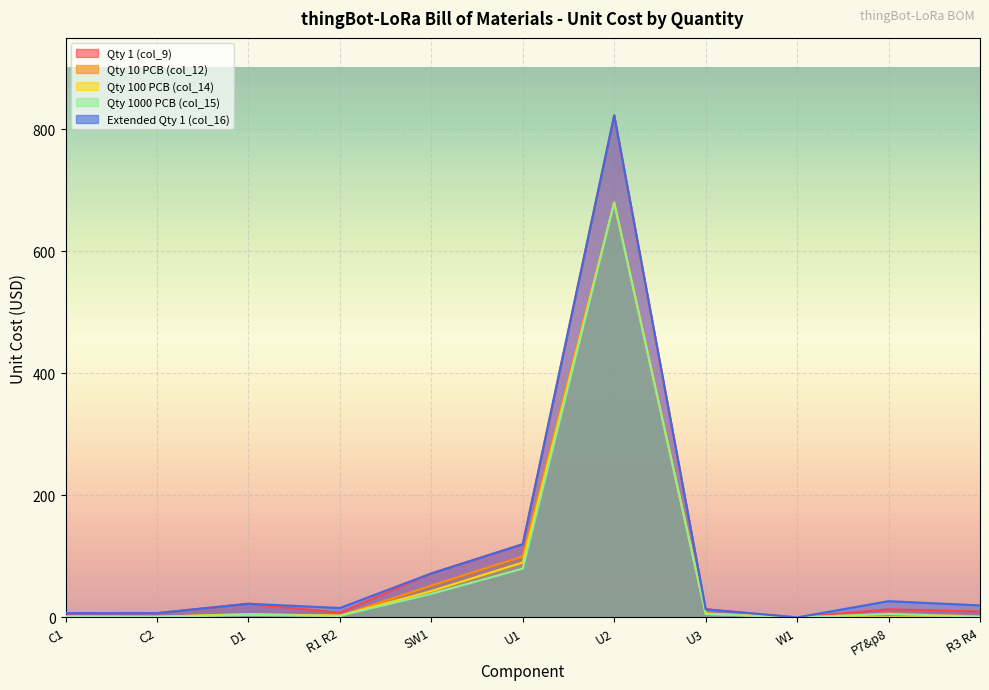

In Qty 10 PCB (col_12), how many points are higher than both neighbors (excluding endpoints)?

3